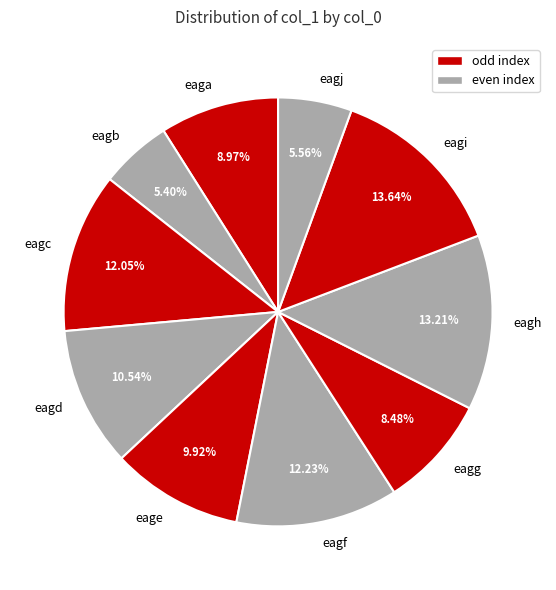

What percentage is the eagc slice, to the nearest percent?

12%